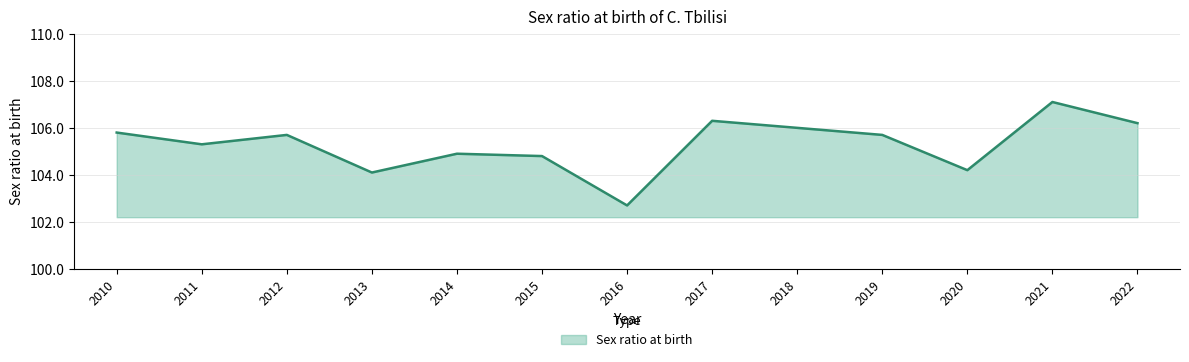

What is the average value?

105.3